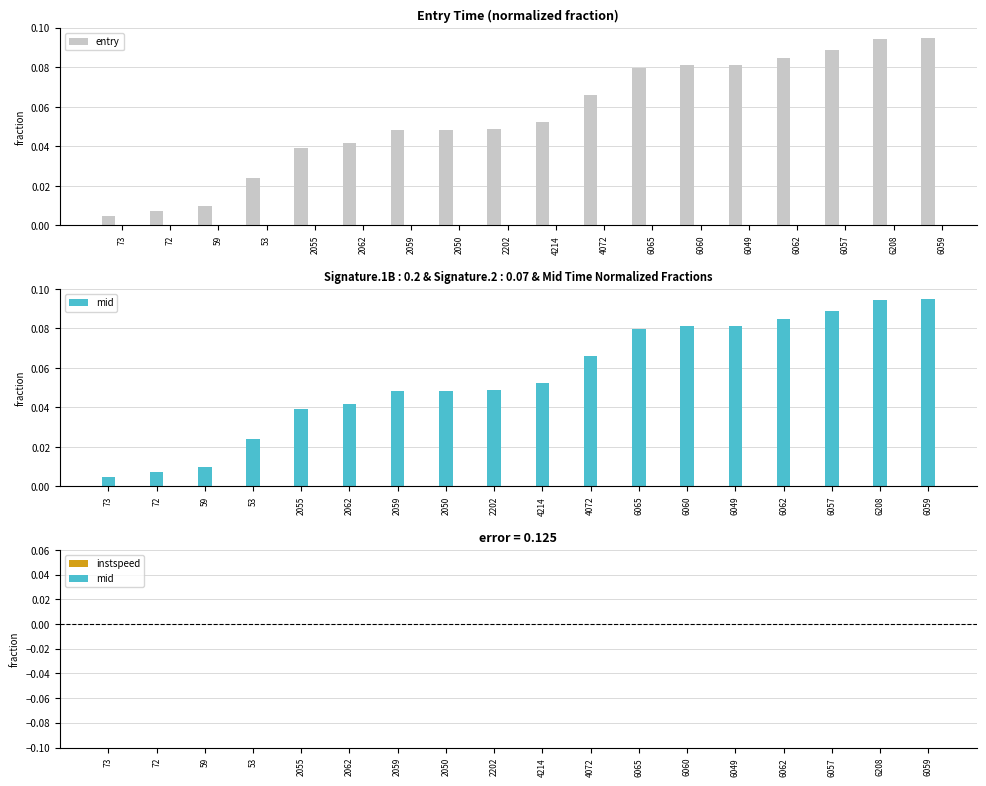

Reading left to right, list all the values displayed in this chart.

entry: 0.0	0.0	0.0	0.0	0.0	0.0	0.0	0.0	0.0	0.1	0.1	0.1	0.1	0.1	0.1	0.1	0.1	0.1
mid: 0.0	0.0	0.0	0.0	0.0	0.0	0.0	0.0	0.0	0.1	0.1	0.1	0.1	0.1	0.1	0.1	0.1	0.1